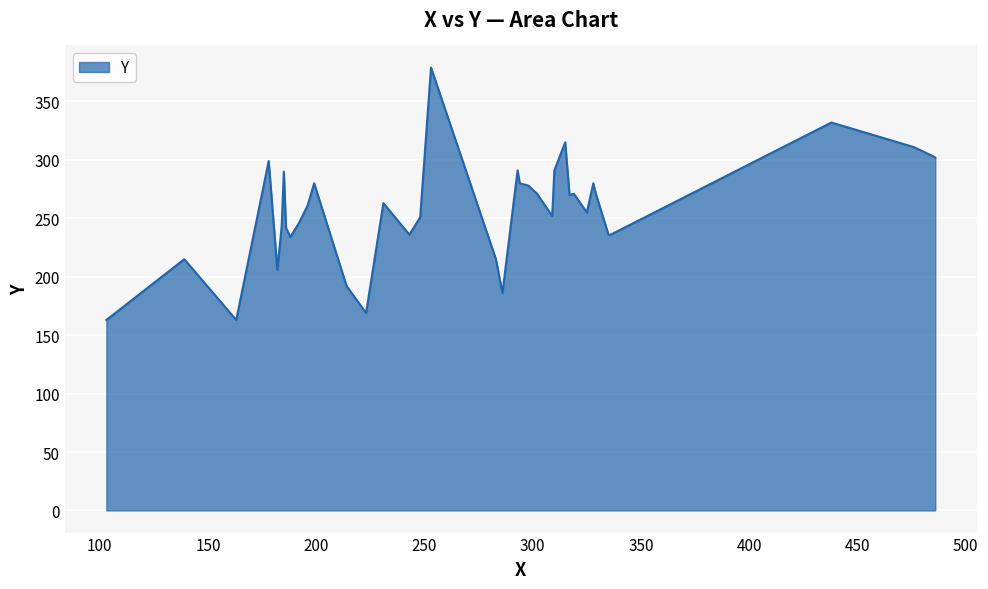

What is the smallest value displayed?

163